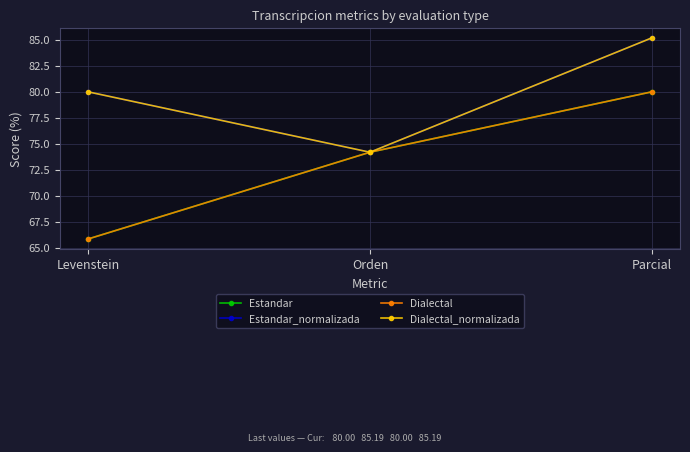

At which category is the sum across all series the highest?

Parcial